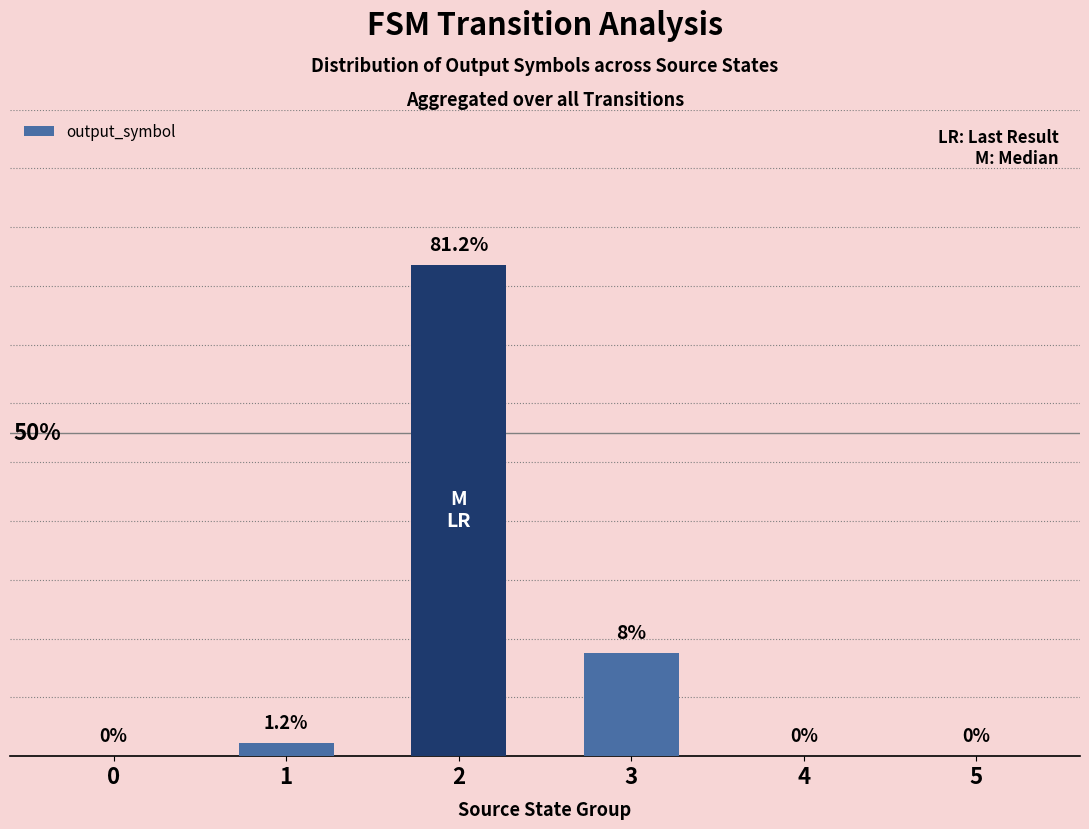

Are the bars horizontal?

No